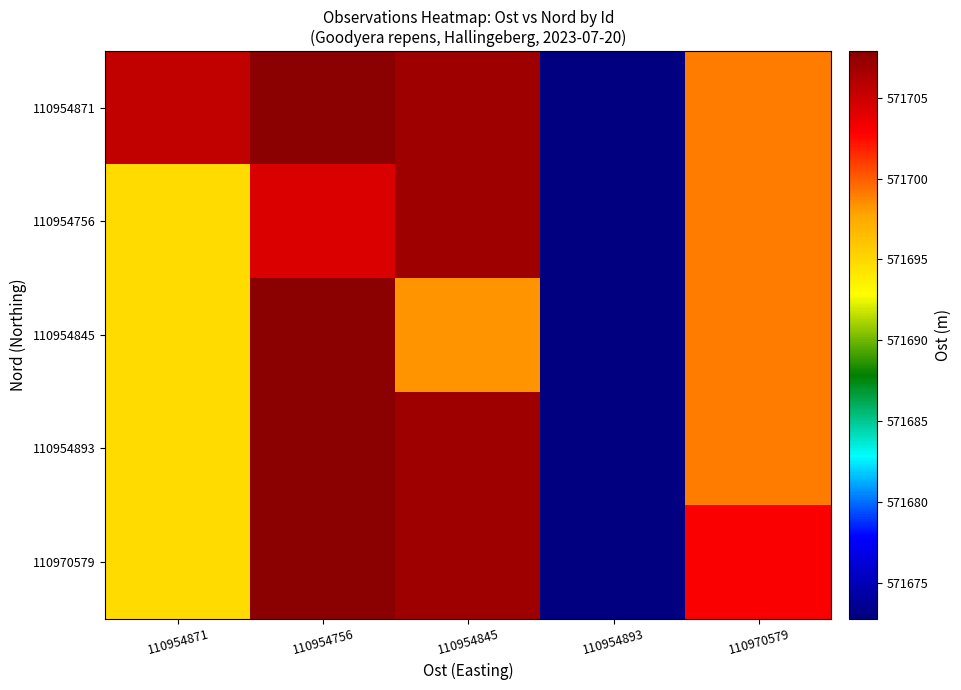

Reading left to right, transcribe all the data shown in this chart.

110954871: 110954871=571705.5	110954756=571707.9	110954845=571707.0	110954893=571672.8	110970579=571699.0
110954756: 110954871=571694.8	110954756=571704.4	110954845=571707.0	110954893=571672.8	110970579=571699.0
110954845: 110954871=571694.8	110954756=571707.9	110954845=571698.4	110954893=571672.8	110970579=571699.0
110954893: 110954871=571694.8	110954756=571707.9	110954845=571707.0	110954893=571672.8	110970579=571699.0
110970579: 110954871=571694.8	110954756=571707.9	110954845=571707.0	110954893=571672.8	110970579=571703.0